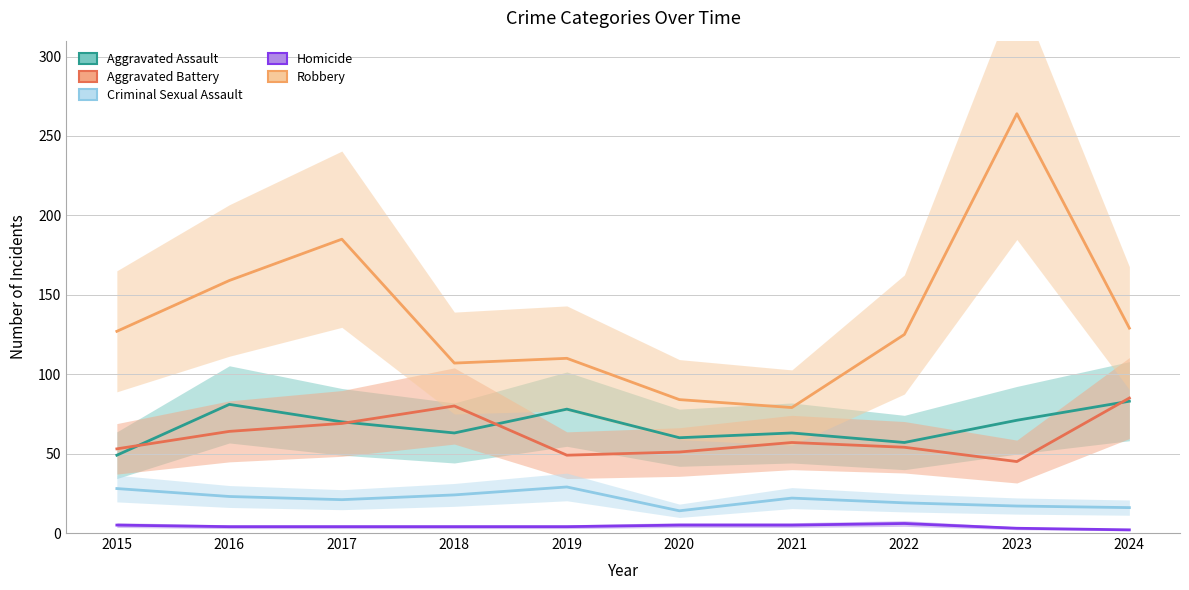

Reading right to left, what are all the values shown in this chart?

Aggravated Assault: 2024=83	2023=71	2022=57	2021=63	2020=60	2019=78	2018=63	2017=70	2016=81	2015=49
Aggravated Battery: 2024=85	2023=45	2022=54	2021=57	2020=51	2019=49	2018=80	2017=69	2016=64	2015=53
Criminal Sexual Assault: 2024=16	2023=17	2022=19	2021=22	2020=14	2019=29	2018=24	2017=21	2016=23	2015=28
Homicide: 2024=2	2023=3	2022=6	2021=5	2020=5	2019=4	2018=4	2017=4	2016=4	2015=5
Robbery: 2024=129	2023=264	2022=125	2021=79	2020=84	2019=110	2018=107	2017=185	2016=159	2015=127